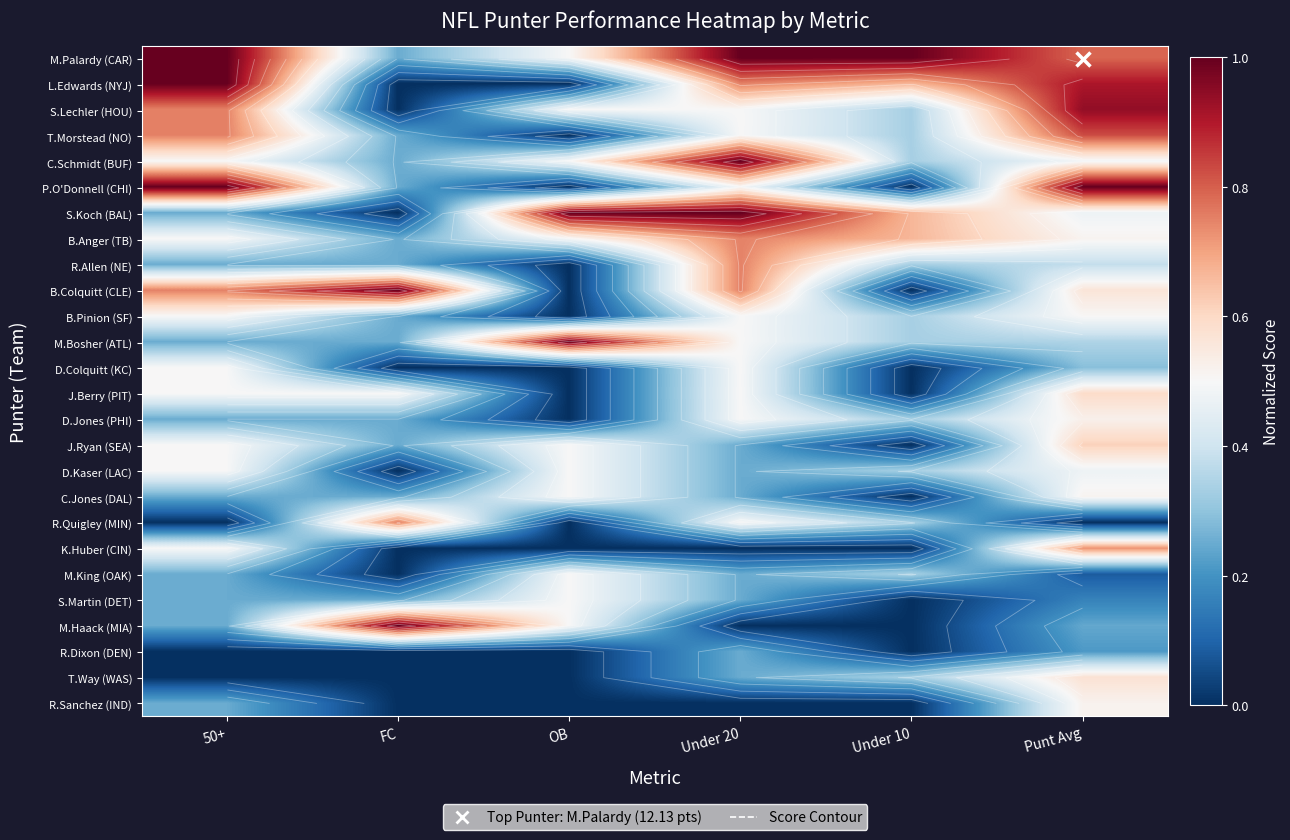

Is the value of B.Colquitt (CLE) at FC greater than the value of P.O'Donnell (CHI) at OB?

Yes